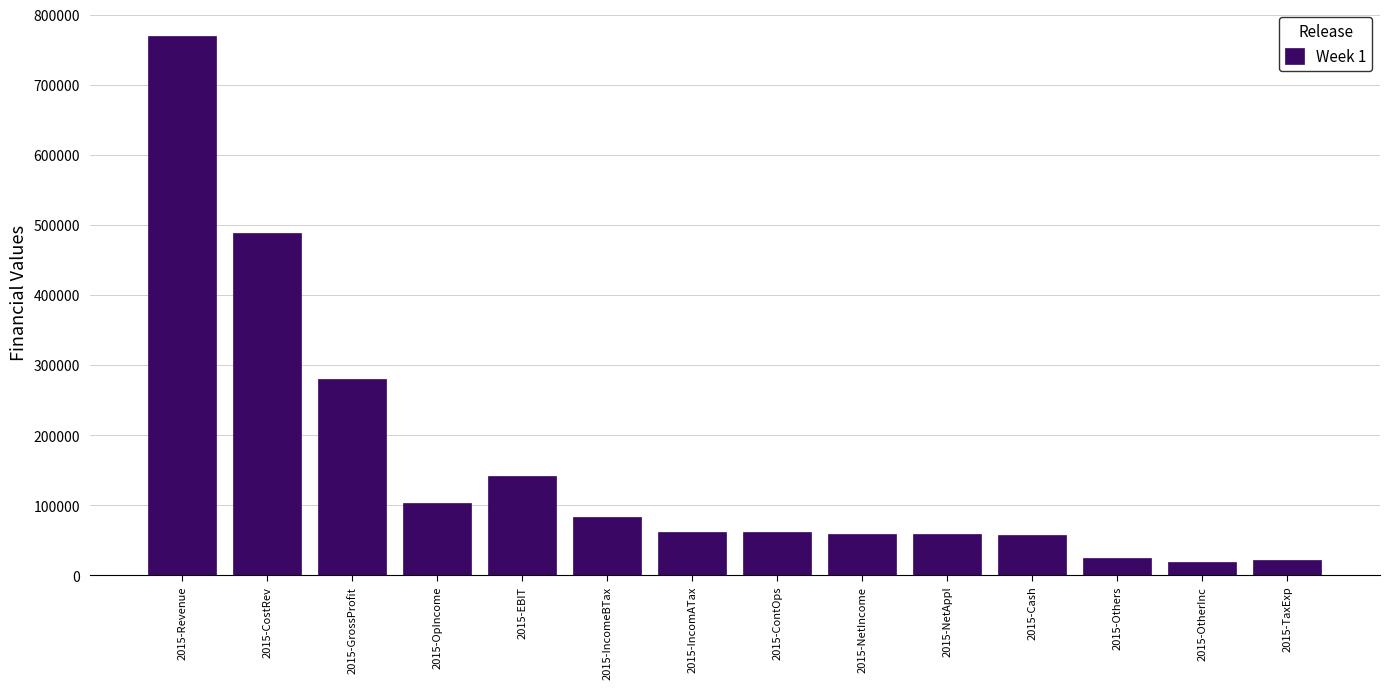

Where is the data nearest to the value 394450?

2015-CostRev